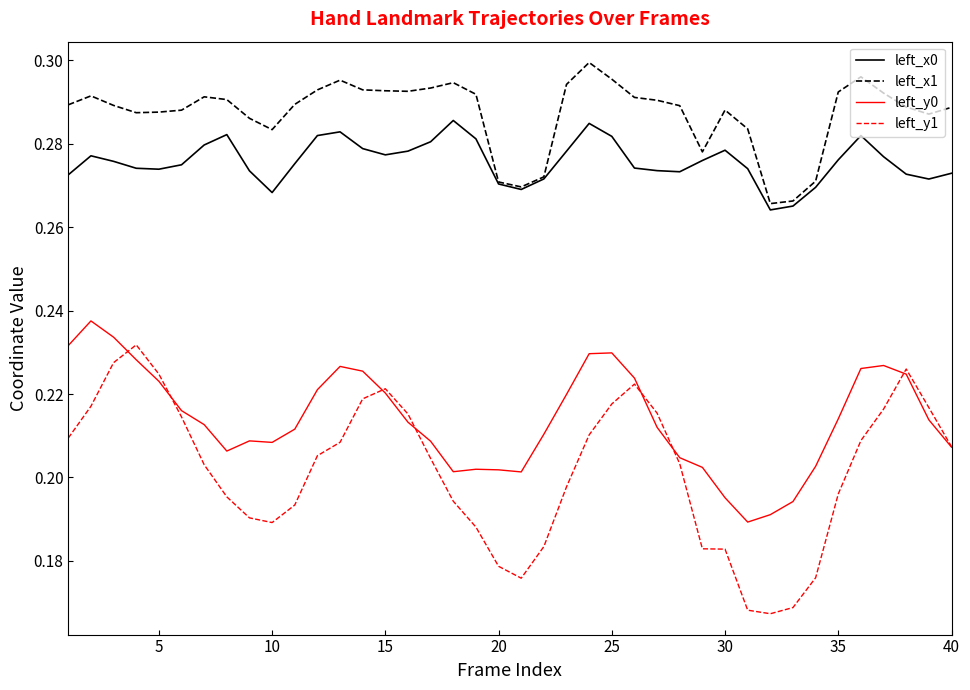

Which series has the widest spread of values?

left_y1